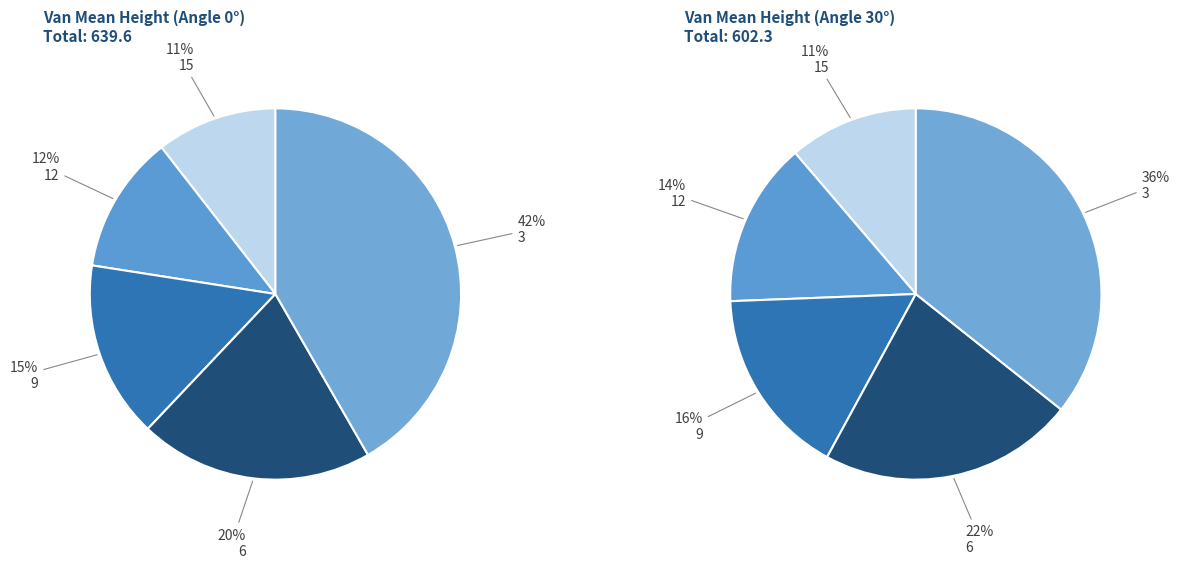

To the nearest percent, what is the average slice percentage?

20%